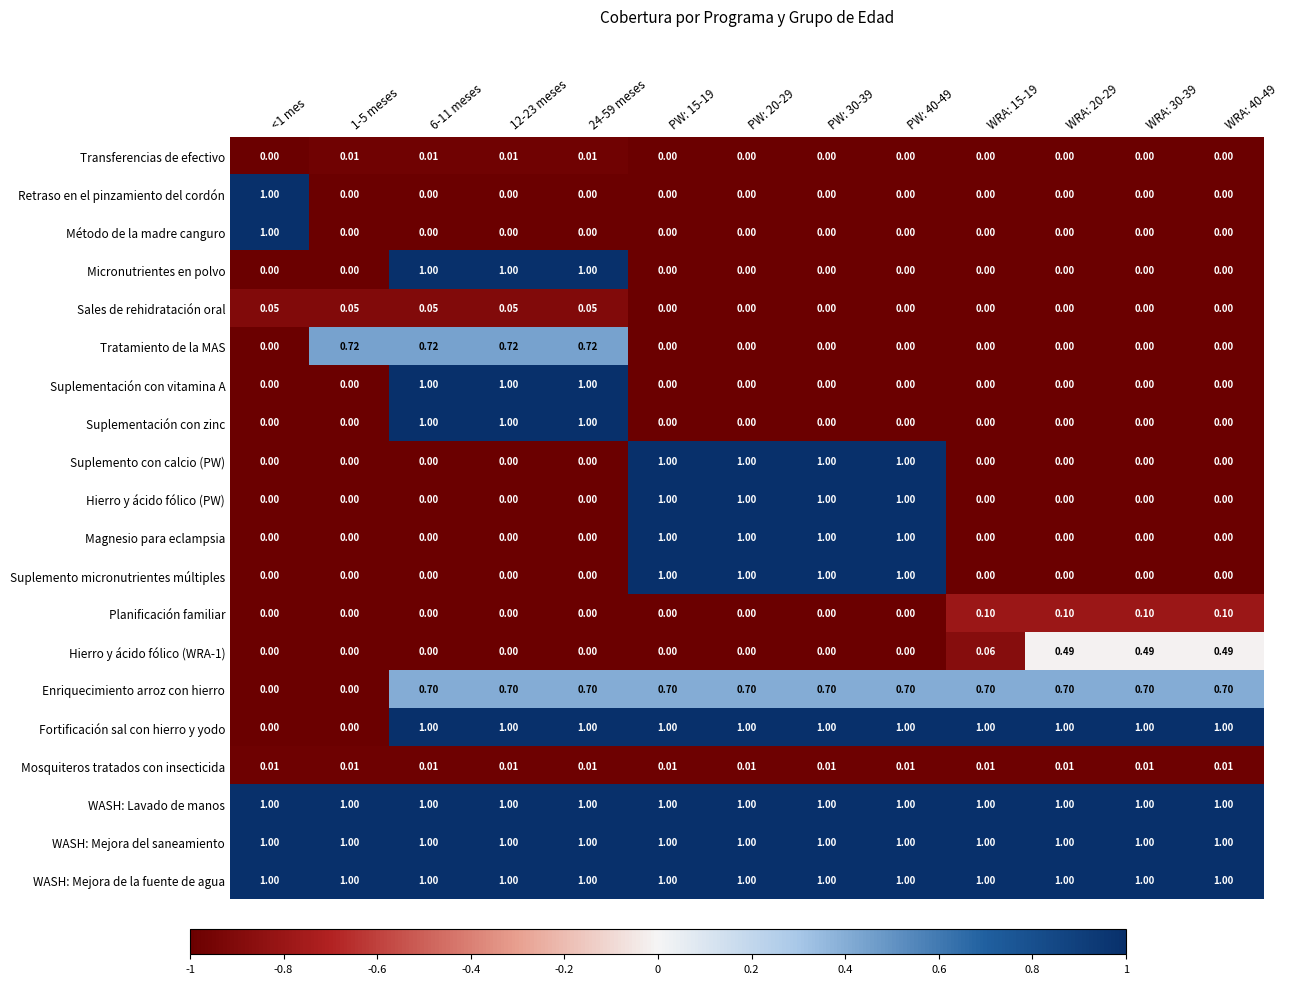

Is the value of Planificación familiar at PW: 20-29 greater than the value of Hierro y ácido fólico (WRA-1) at WRA: 40-49?

No